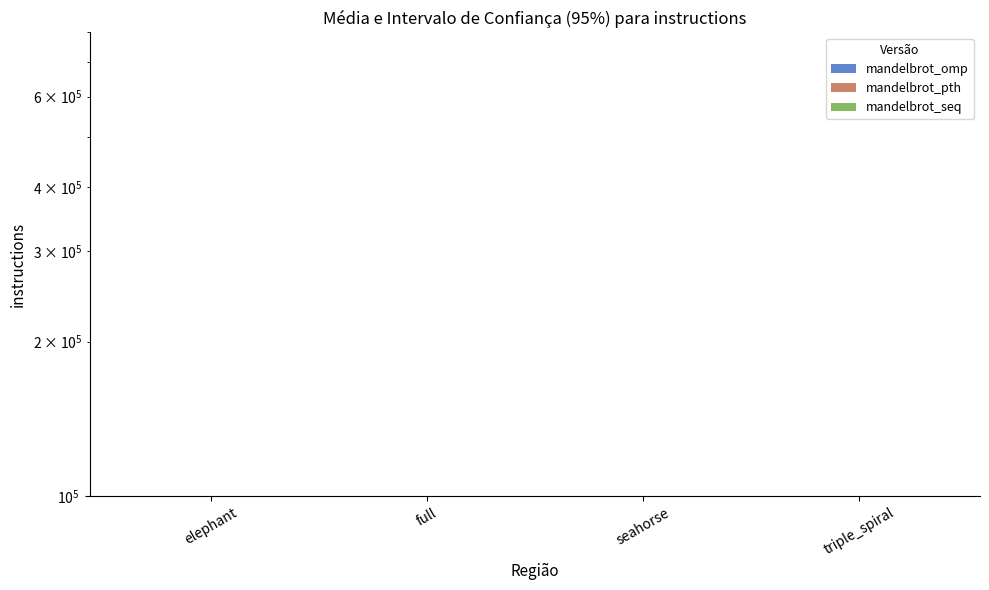

Reading left to right, transcribe all the data shown in this chart.

mandelbrot_omp: 10000.0	347.9	285.5	341.0
mandelbrot_pth: 10000.0	361.1	272.7	10000.0
mandelbrot_seq: 10000.0	339.6	274.4	172.3